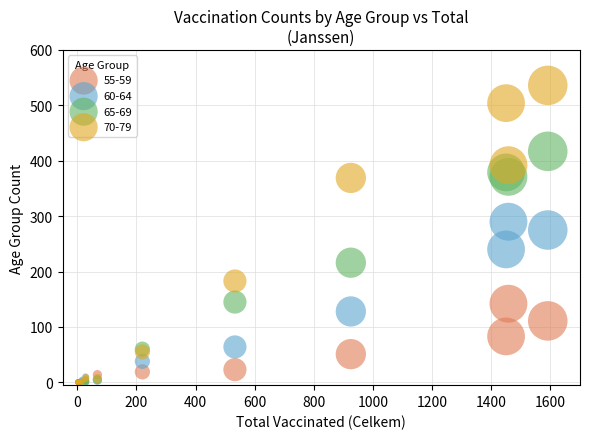

Which series has the largest Y range (max minus min)?

70-79